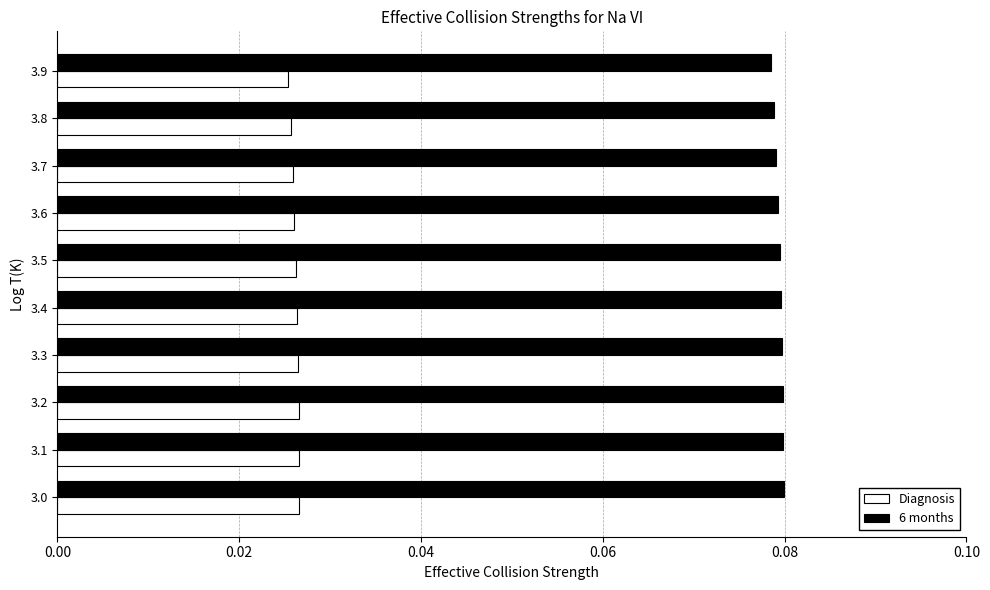

How many distinct data groups are displayed?

2